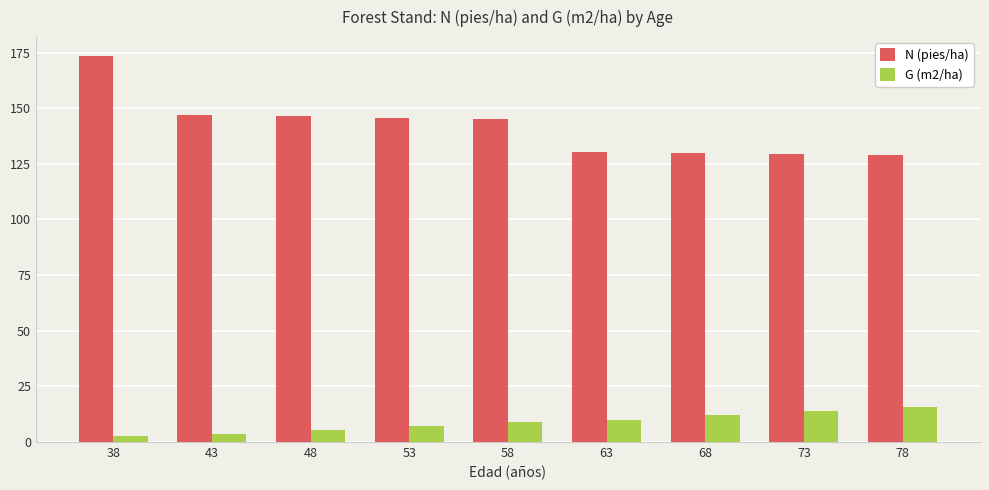

Which series has the largest range (max minus min)?

N (pies/ha)